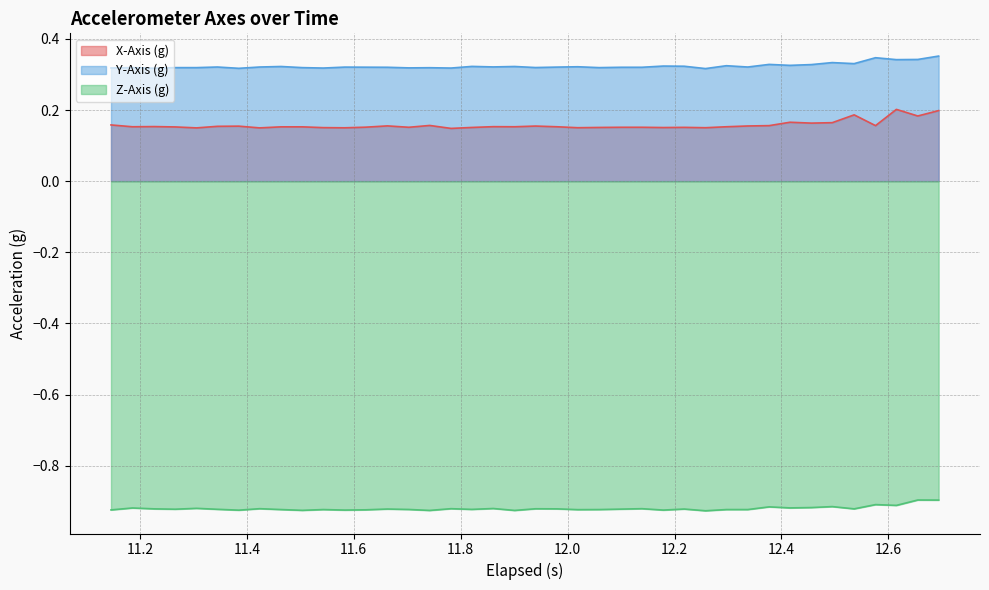

Reading right to left, transcribe all the data shown in this chart.

X-Axis (g): 0.2	0.2	0.2	0.2	0.2	0.2	0.2	0.2	0.2	0.2	0.2	0.2	0.2	0.2	0.2	0.2	0.2	0.2	0.2	0.2	0.2	0.2	0.2	0.1	0.2	0.2	0.2	0.2	0.2	0.2	0.2	0.2	0.1	0.2	0.2	0.1	0.2	0.2	0.2	0.2
Y-Axis (g): 0.4	0.3	0.3	0.3	0.3	0.3	0.3	0.3	0.3	0.3	0.3	0.3	0.3	0.3	0.3	0.3	0.3	0.3	0.3	0.3	0.3	0.3	0.3	0.3	0.3	0.3	0.3	0.3	0.3	0.3	0.3	0.3	0.3	0.3	0.3	0.3	0.3	0.3	0.3	0.3
Z-Axis (g): -0.9	-0.9	-0.9	-0.9	-0.9	-0.9	-0.9	-0.9	-0.9	-0.9	-0.9	-0.9	-0.9	-0.9	-0.9	-0.9	-0.9	-0.9	-0.9	-0.9	-0.9	-0.9	-0.9	-0.9	-0.9	-0.9	-0.9	-0.9	-0.9	-0.9	-0.9	-0.9	-0.9	-0.9	-0.9	-0.9	-0.9	-0.9	-0.9	-0.9